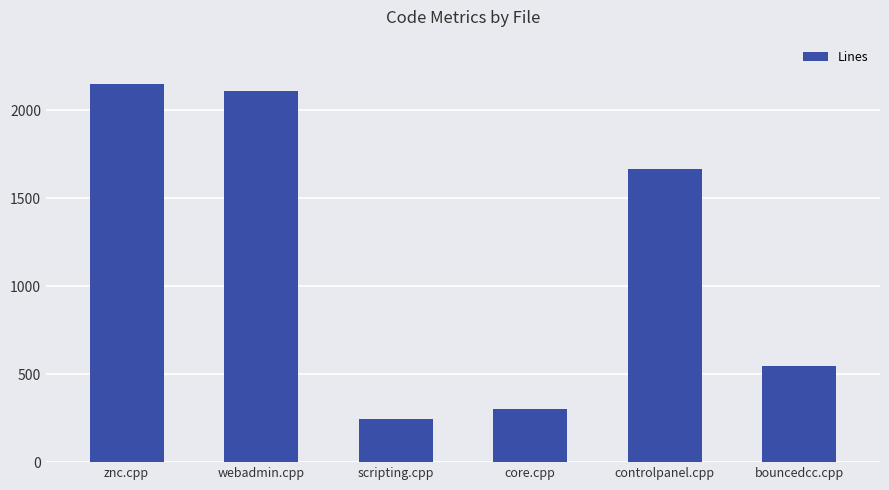

Rank the categories by value from lowest to highest.

scripting.cpp, core.cpp, bouncedcc.cpp, controlpanel.cpp, webadmin.cpp, znc.cpp